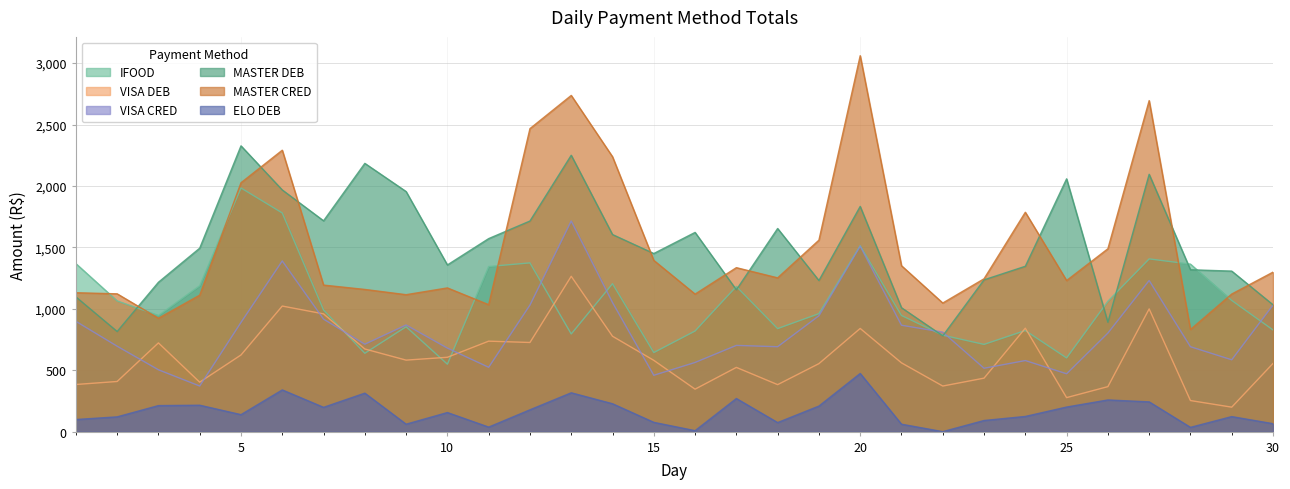

How many interior local valleys does the ELO DEB series have?

8